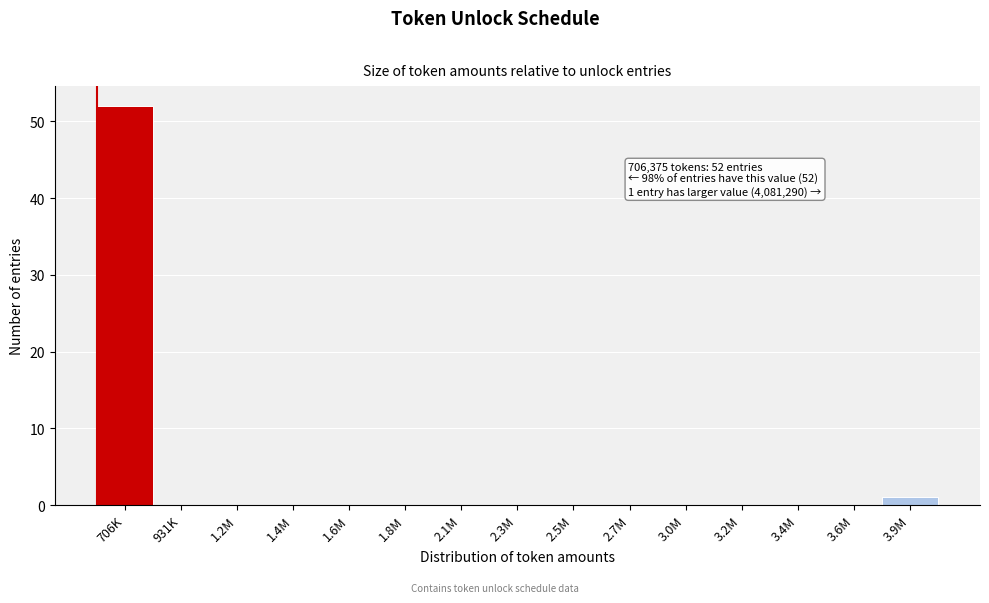

Reading left to right, what are all the values shown in this chart?

706K=52	931K=0	1.2M=0	1.4M=0	1.6M=0	1.8M=0	2.1M=0	2.3M=0	2.5M=0	2.7M=0	3.0M=0	3.2M=0	3.4M=0	3.6M=0	3.9M=1